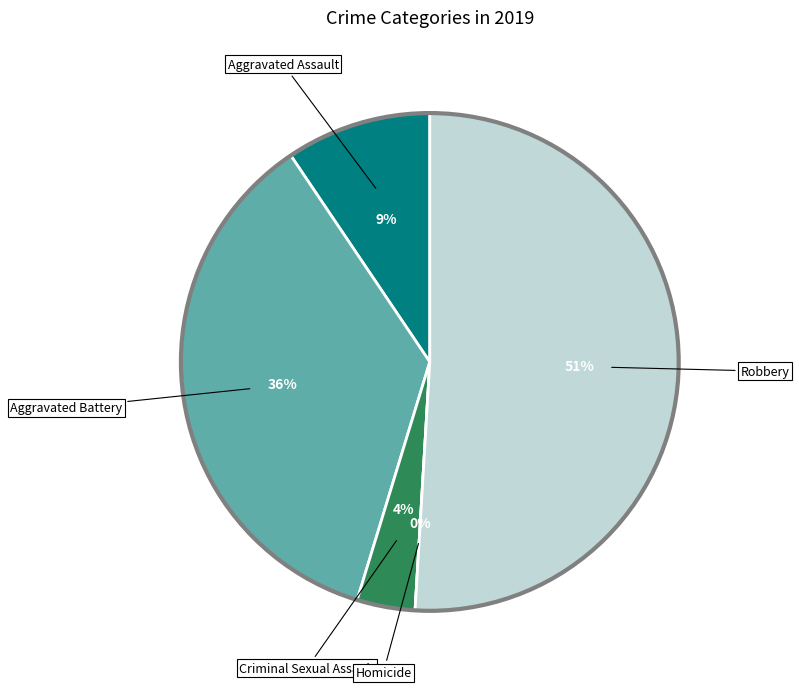

What portion of the pie excludes Aggravated Battery?

64.2%